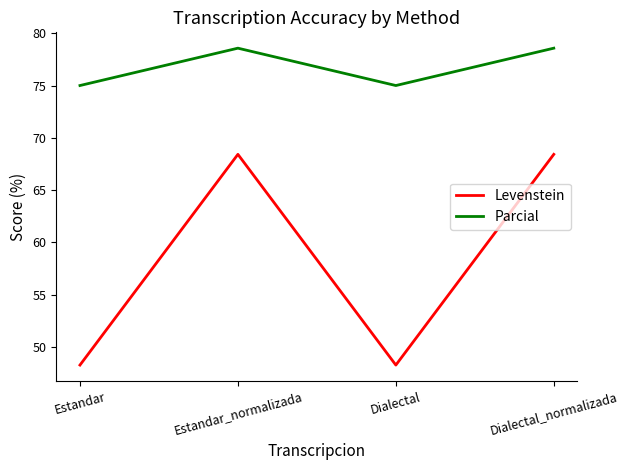

Reading left to right, what are all the values shown in this chart?

Levenstein: 48.3	68.4	48.3	68.4
Parcial: 75.0	78.6	75.0	78.6